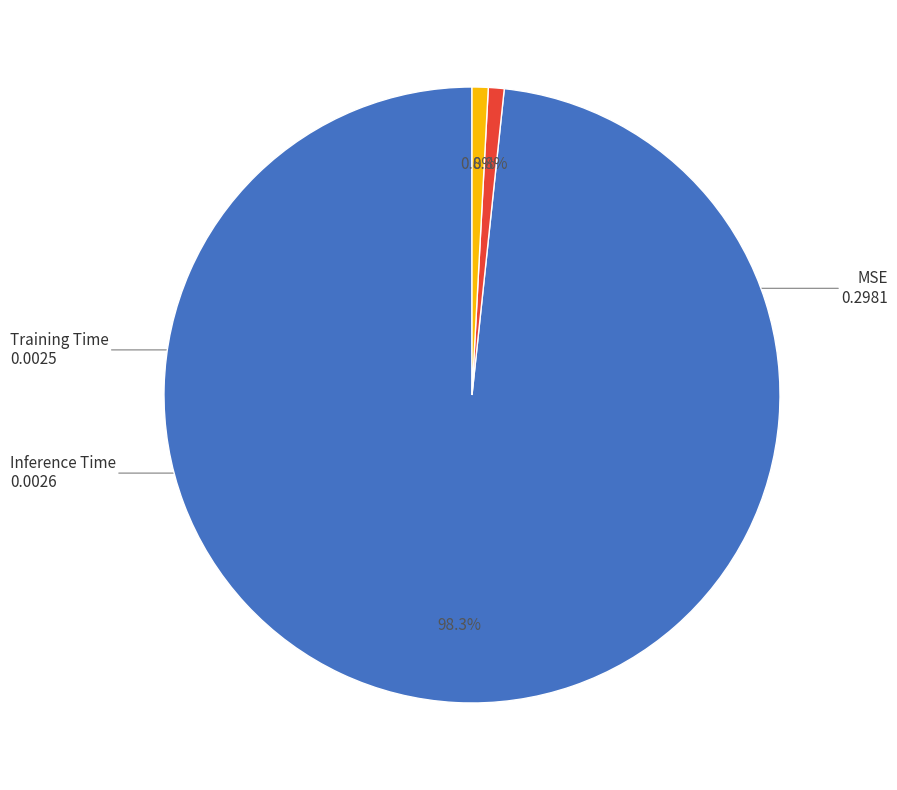

What percentage is the Training Time slice, to the nearest percent?

1%